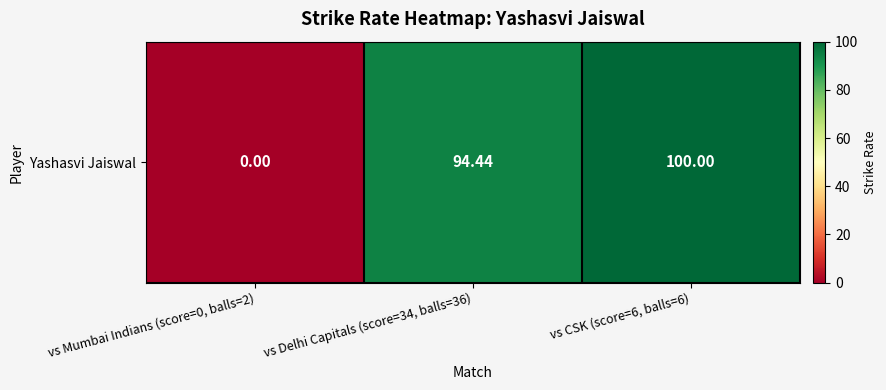

At which category does the chart reach its peak across all series?

vs CSK (score=6, balls=6)